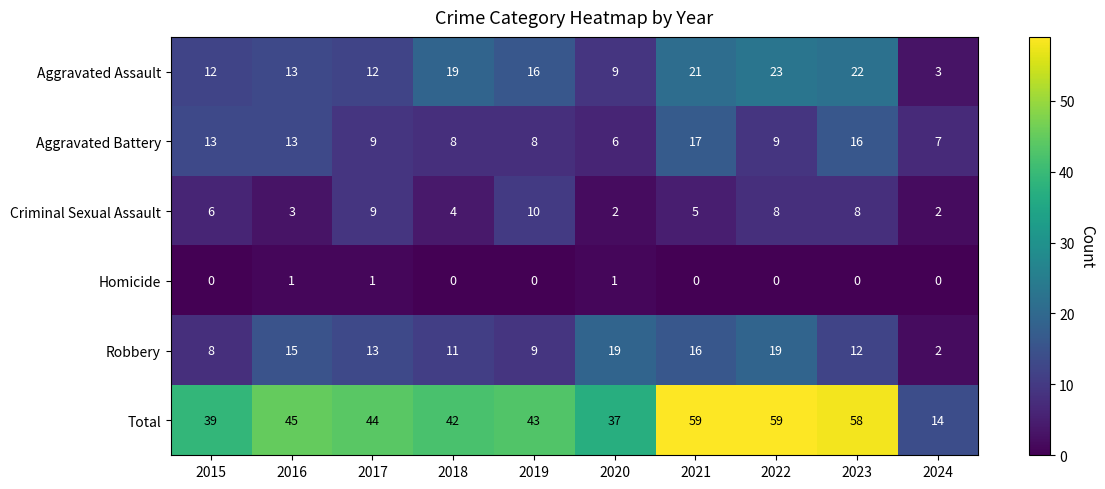

What is the total value across all series at 2015?

78